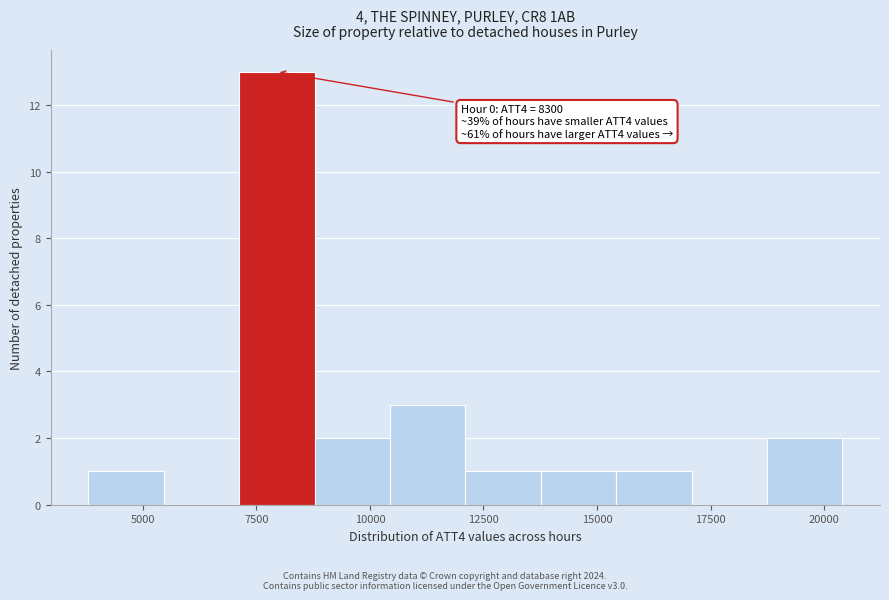

Around what value on the x-axis is the tallest bar? Give the approximate position of its centre, as read against the axis.

8000